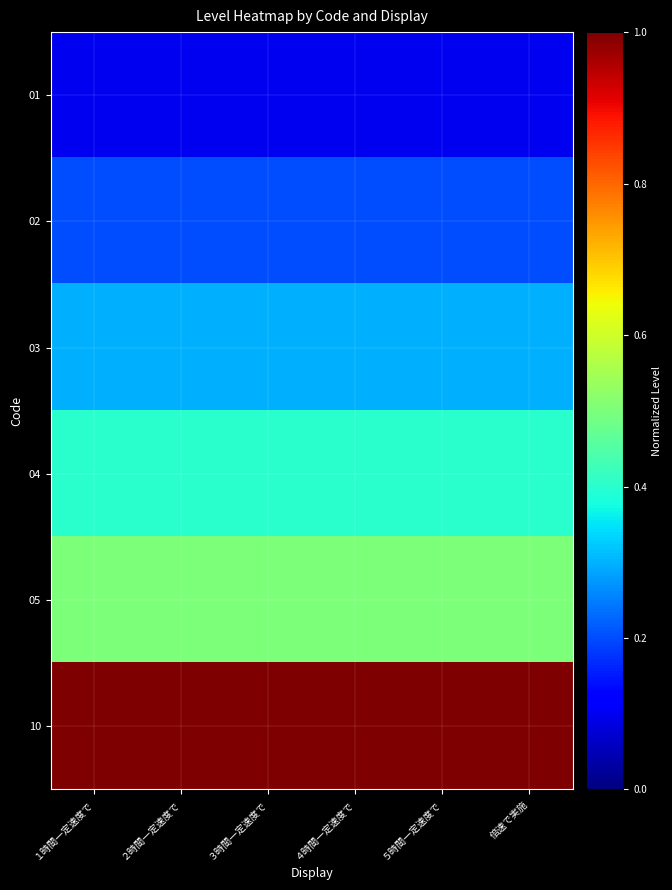

List the series in order of their peak value, highest first.

10, 05, 04, 03, 02, 01